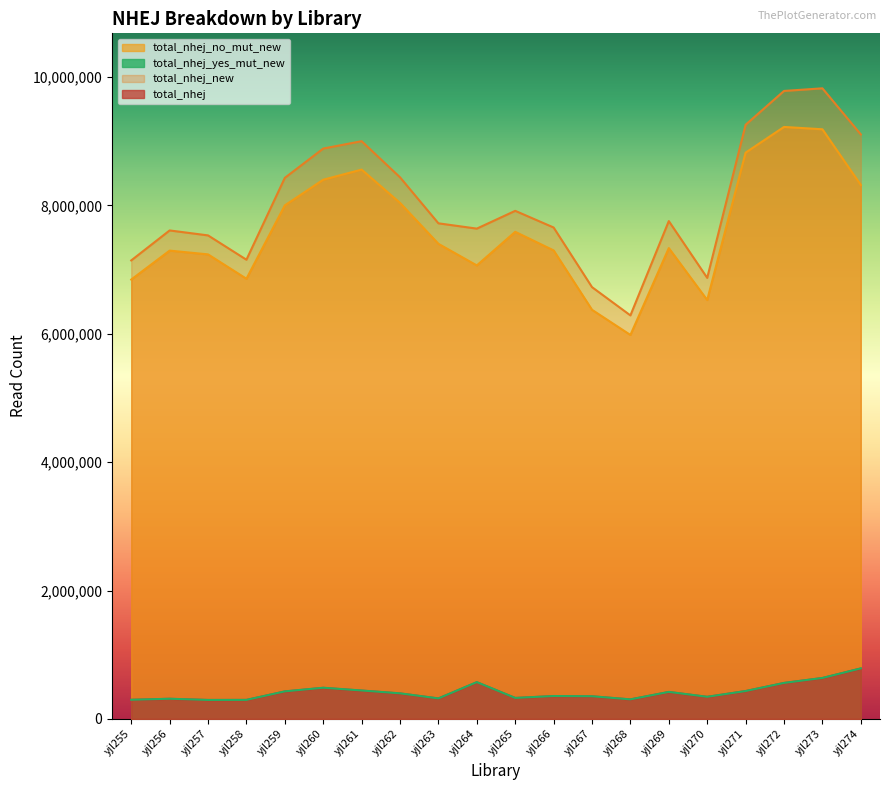

Reading right to left, transcribe all the data shown in this chart.

total_nhej: yjl274=785531	yjl273=636596	yjl272=559582	yjl271=433389	yjl270=343300	yjl269=419102	yjl268=303486	yjl267=351577	yjl266=355236	yjl265=325743	yjl264=570957	yjl263=318171	yjl262=396808	yjl261=440754	yjl260=483870	yjl259=427386	yjl258=295284	yjl257=294390	yjl256=313013	yjl255=297140
total_nhej_new: yjl274=9107256	yjl273=9825656	yjl272=9784831	yjl271=9257880	yjl270=6872114	yjl269=7757125	yjl268=6287309	yjl267=6727879	yjl266=7657083	yjl265=7916844	yjl264=7639714	yjl263=7722226	yjl262=8439280	yjl261=9002065	yjl260=8887303	yjl259=8430757	yjl258=7155124	yjl257=7534050	yjl256=7611333	yjl255=7144185
total_nhej_no_mut_new: yjl274=8319829	yjl273=9187541	yjl272=9224001	yjl271=8823586	yjl270=6527343	yjl269=7336202	yjl268=5982689	yjl267=6374726	yjl266=7300482	yjl265=7589754	yjl264=7066278	yjl263=7402782	yjl262=8040716	yjl261=8559290	yjl260=8401473	yjl259=8001716	yjl258=6858654	yjl257=7238462	yjl256=7296969	yjl255=6845870
total_nhej_yes_mut_new: yjl274=787427	yjl273=638115	yjl272=560830	yjl271=434294	yjl270=344771	yjl269=420923	yjl268=304620	yjl267=353153	yjl266=356601	yjl265=327090	yjl264=573436	yjl263=319444	yjl262=398564	yjl261=442775	yjl260=485830	yjl259=429041	yjl258=296470	yjl257=295588	yjl256=314364	yjl255=298315